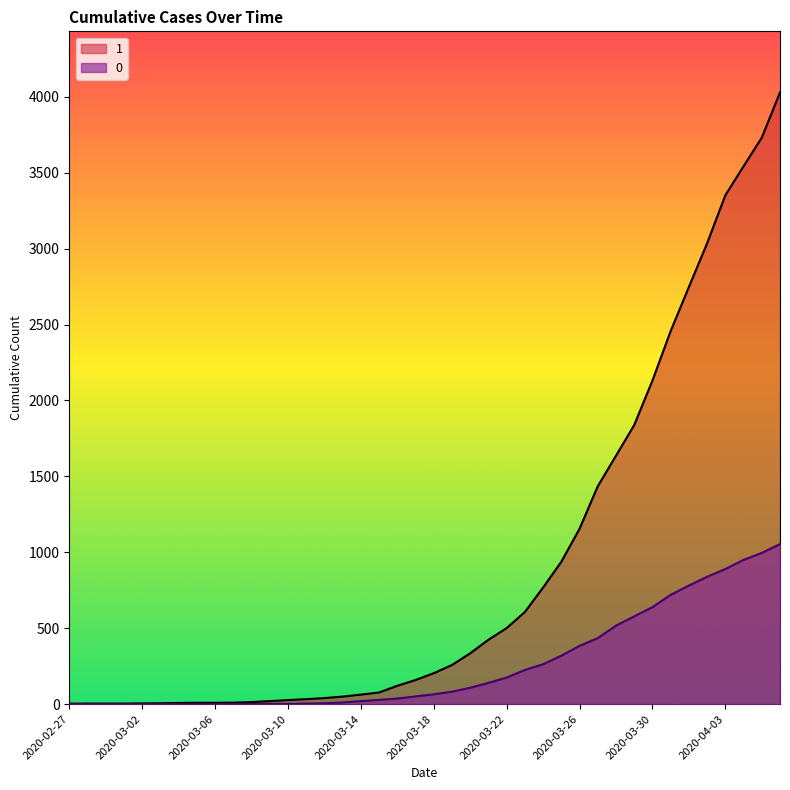

What is the maximum value for 0?

1054